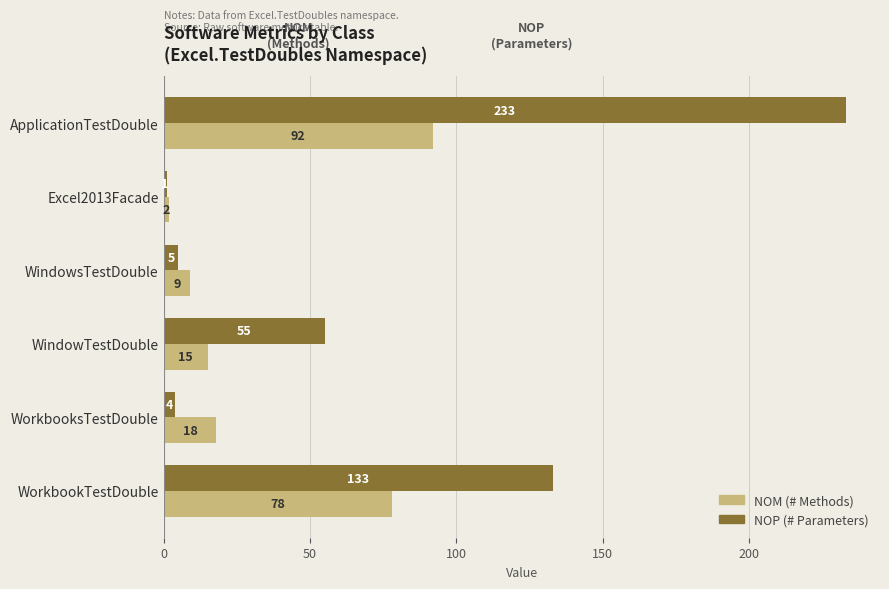

What is the maximum value shown in the chart?

233